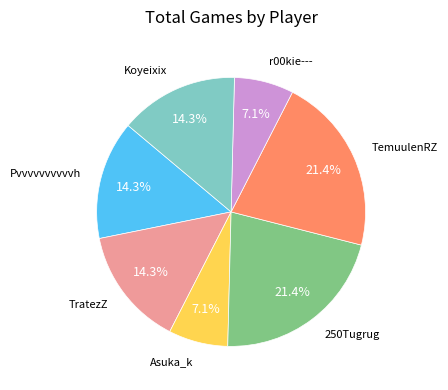

How much of the chart is everything except Koyeixix?

85.7%